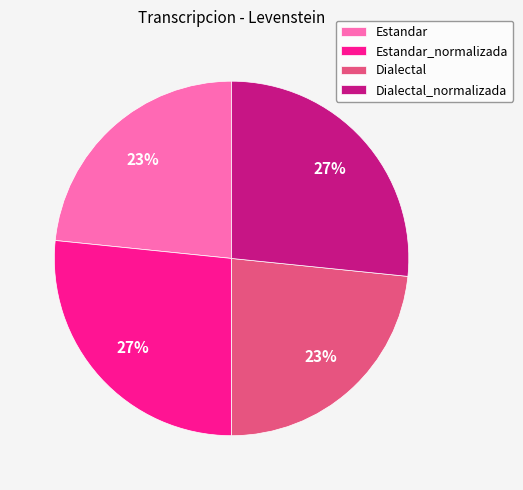

The Estandar slice represents 30% of the pie. True or false?

False